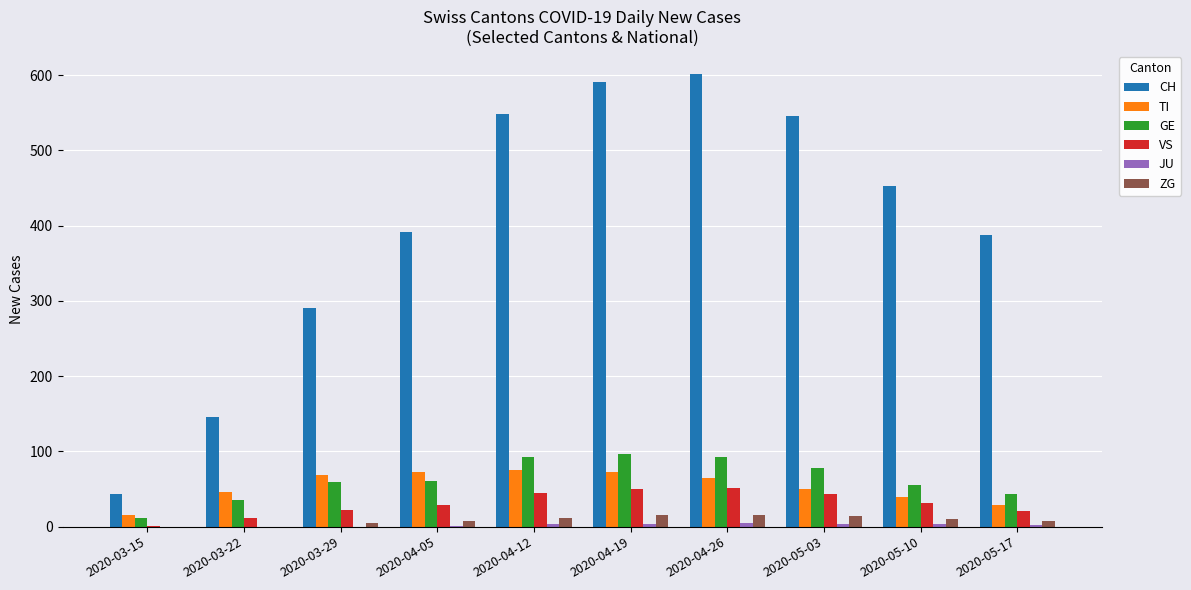

Which series changed the most between 2020-05-10 and 2020-05-17?

CH